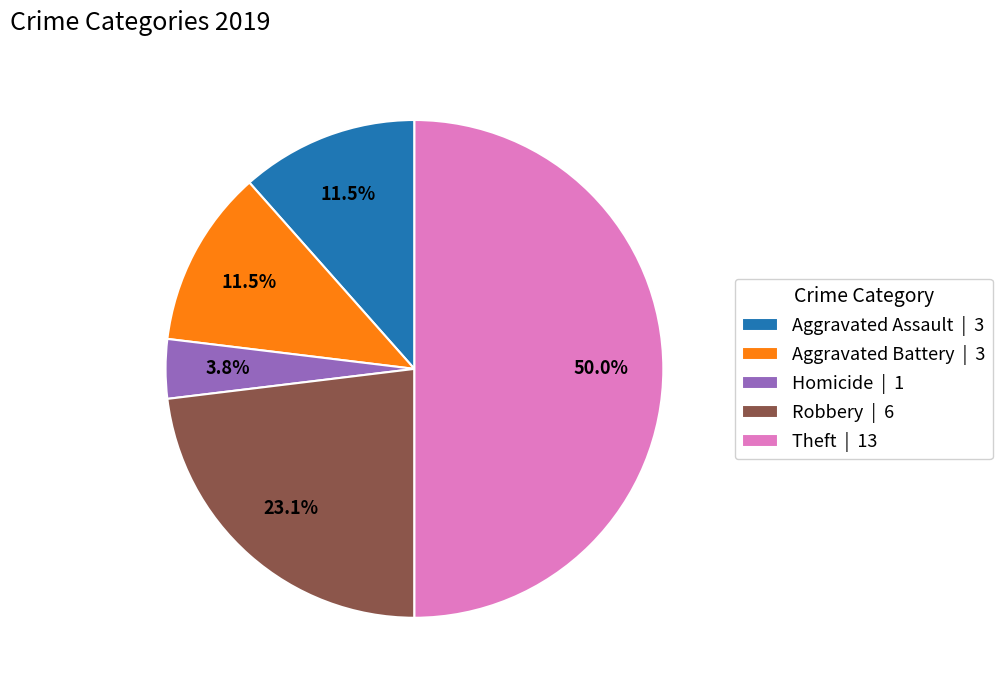

Approximately how many times larger is the value at Aggravated Battery | 3 compared to Robbery | 6?

0.5